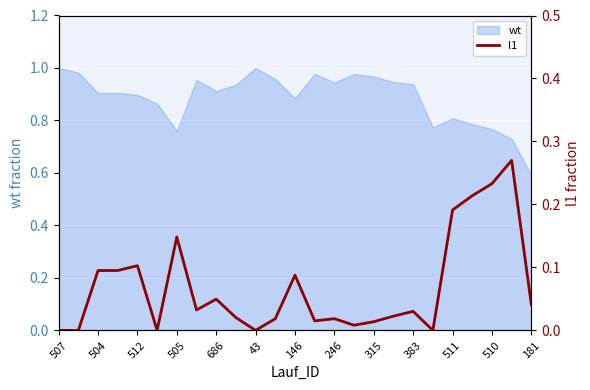

At which label is wt closest to 0?

181